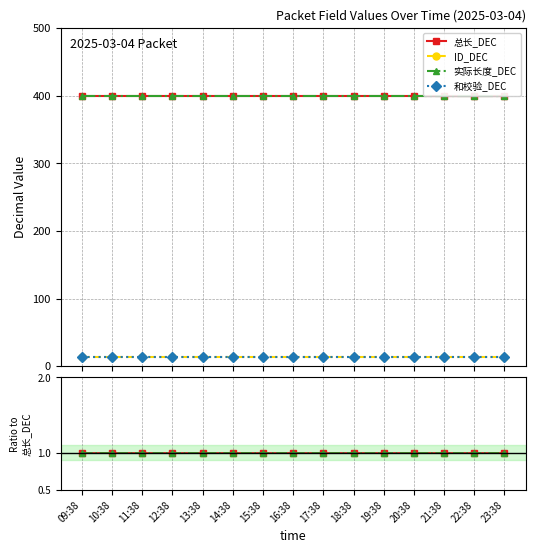

Rank the series by their maximum value, from highest to lowest.

总长_DEC, 实际长度_DEC, ID_DEC, 和校验_DEC